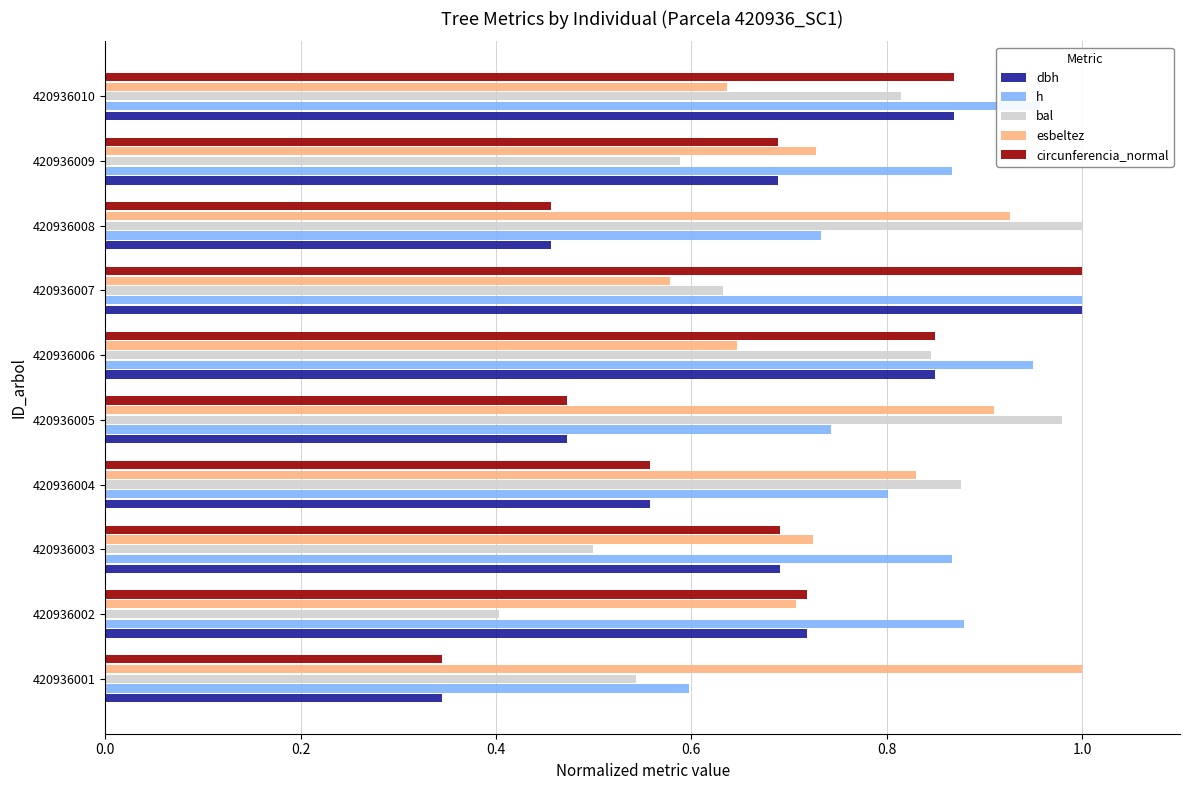

At which category is the sum across all series the highest?

420936007